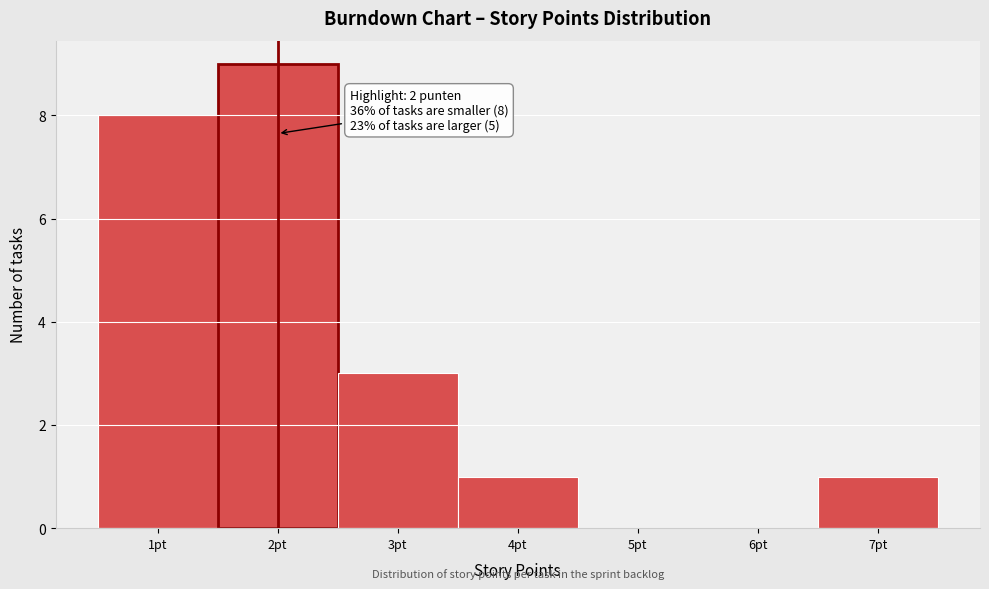

Which range on the x-axis has the tallest bar?

1.5 to 2.5